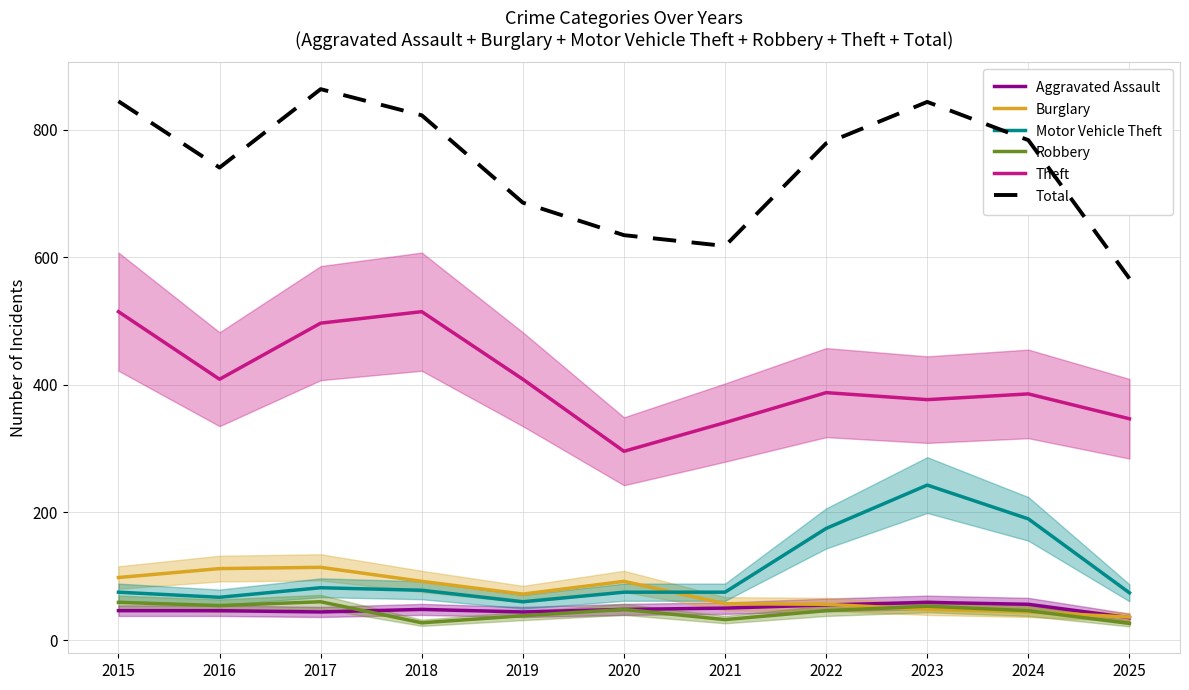

What is the difference between the Robbery values at 2017 and 2023?

7